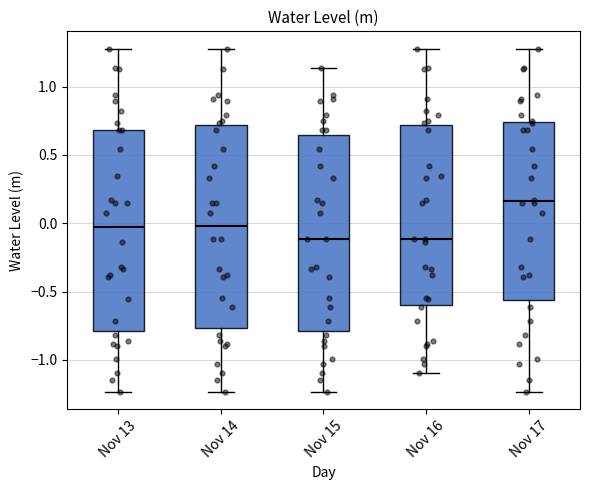

Reading left to right, transcribe this box plot: for each box, give where its median line is, the range the box spans, and where its two whiskers end, as read against the y-axis. The values are not printed on the chart, so give them approximately, as read against the axis.

Nov 13: median -0.05, box -0.80 to 0.70, whiskers -1.25 to 1.30
Nov 14: median 0.00, box -0.75 to 0.70, whiskers -1.25 to 1.30
Nov 15: median -0.10, box -0.80 to 0.65, whiskers -1.25 to 1.15
Nov 16: median -0.10, box -0.60 to 0.70, whiskers -1.10 to 1.30
Nov 17: median 0.15, box -0.55 to 0.75, whiskers -1.25 to 1.30